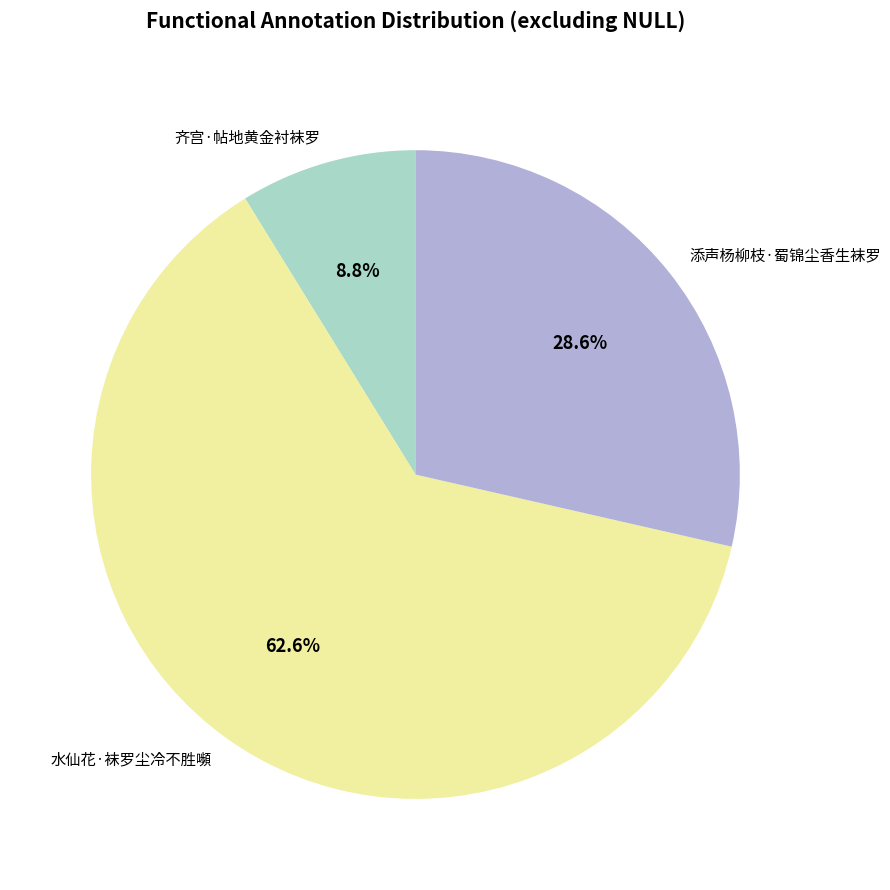

Which category has the biggest portion of the pie?

水仙花·袜罗尘冷不胜嚬